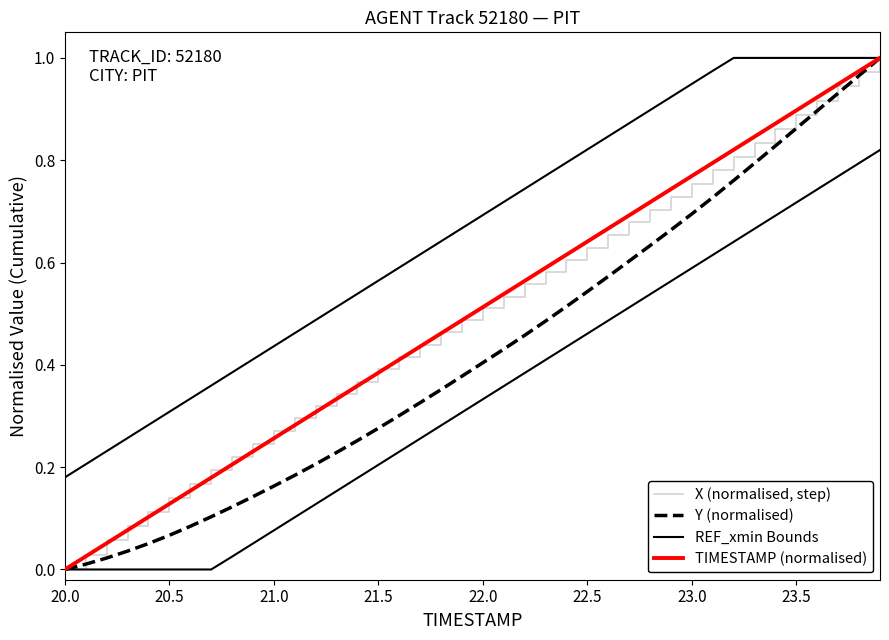

How many values in TIMESTAMP (normalised) are above zero?

39